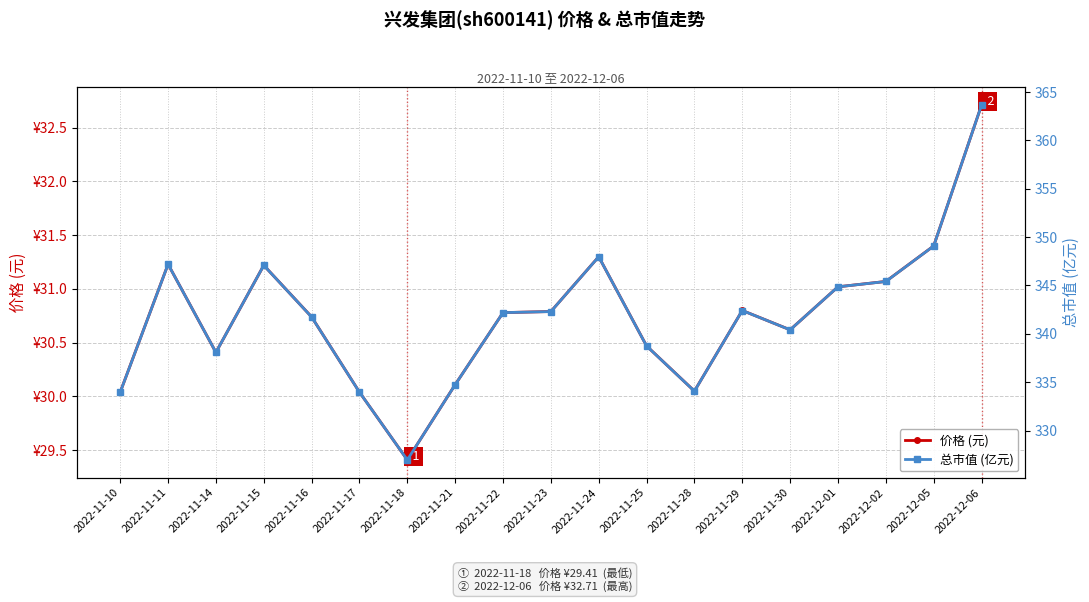

Read the 总市值 (亿元) value at 2022-12-06.

363.6